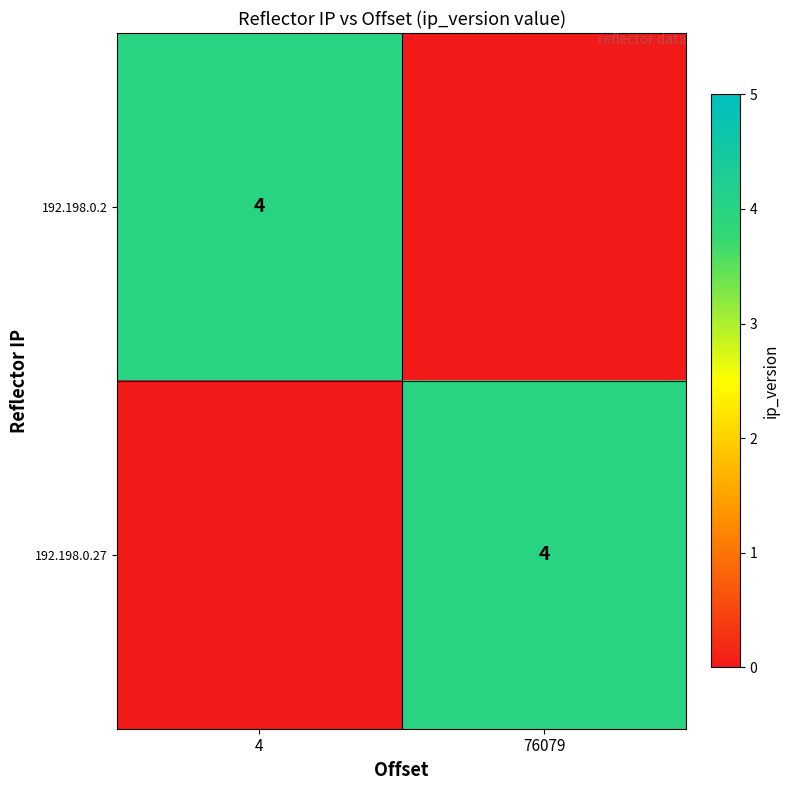

The value of 192.198.0.2 at 4 is 4. True or false?

True